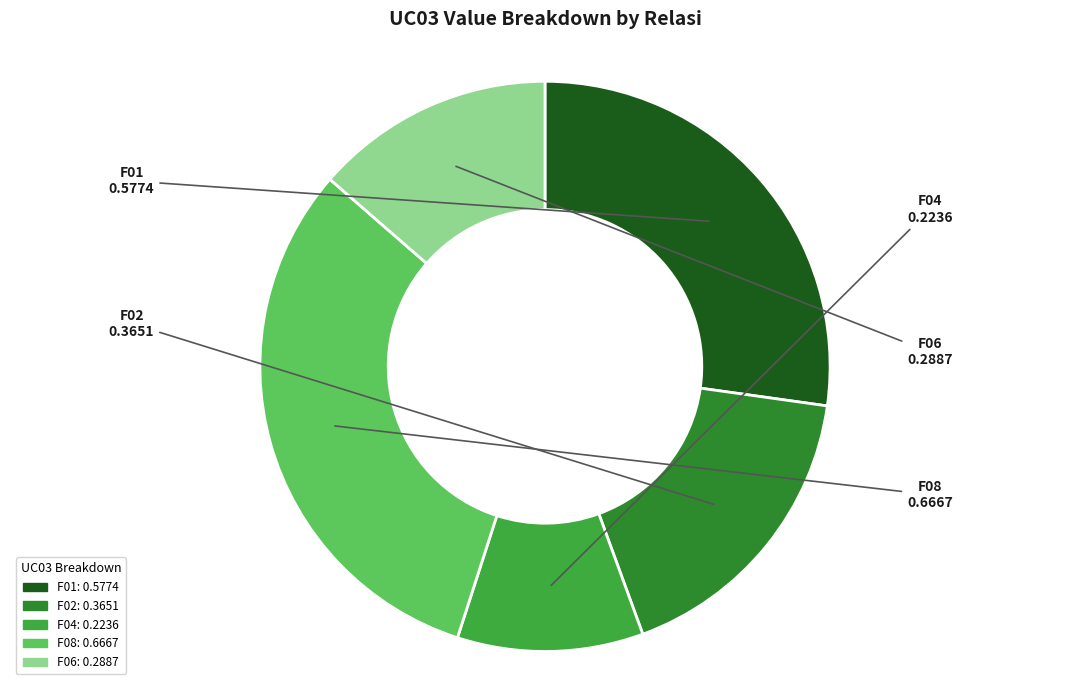

Rank the categories by value from highest to lowest.

F08, F01, F02, F06, F04